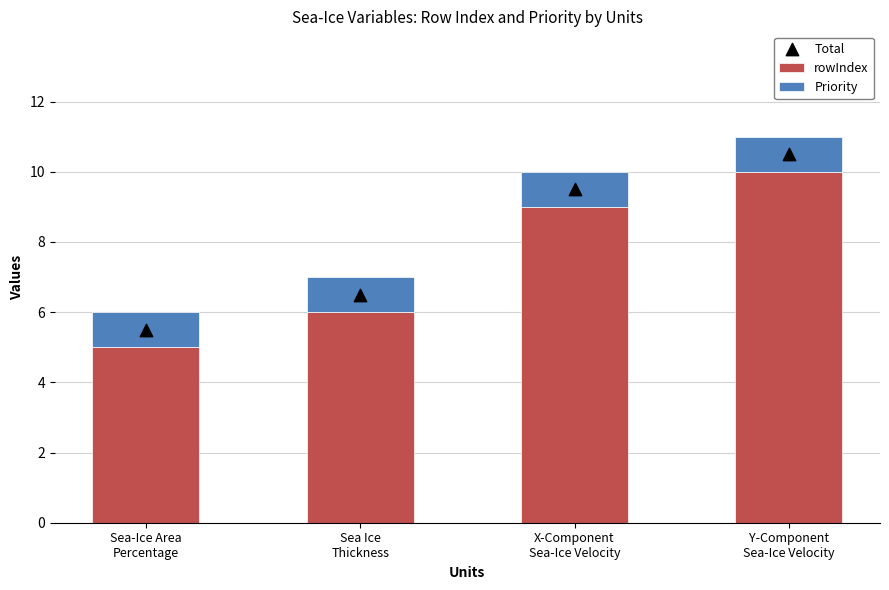

Which series reaches the minimum Y coordinate?

Priority